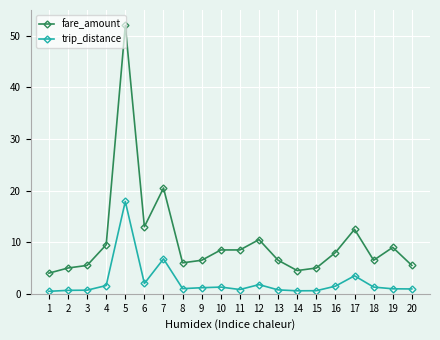

How many lines are shown in the chart?

2